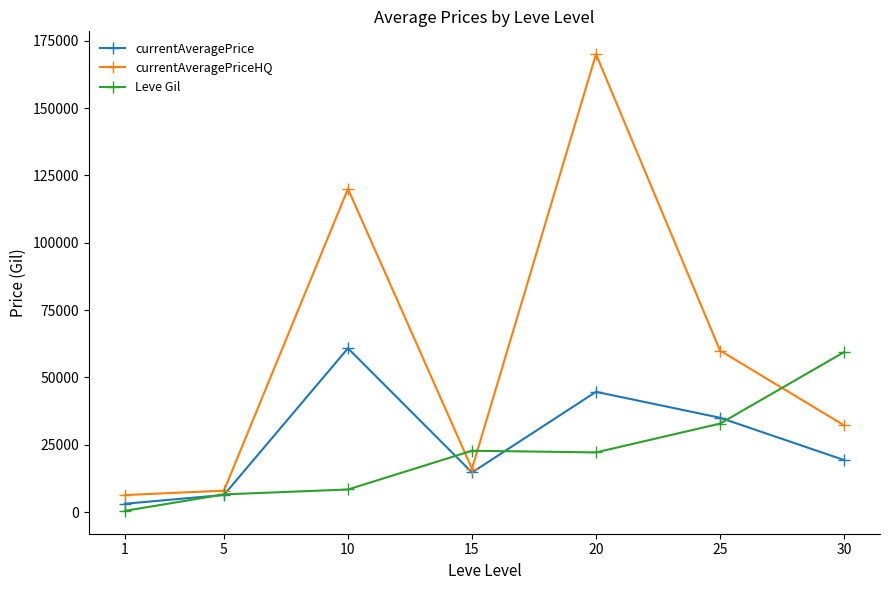

How many categories are shown in the chart?

7